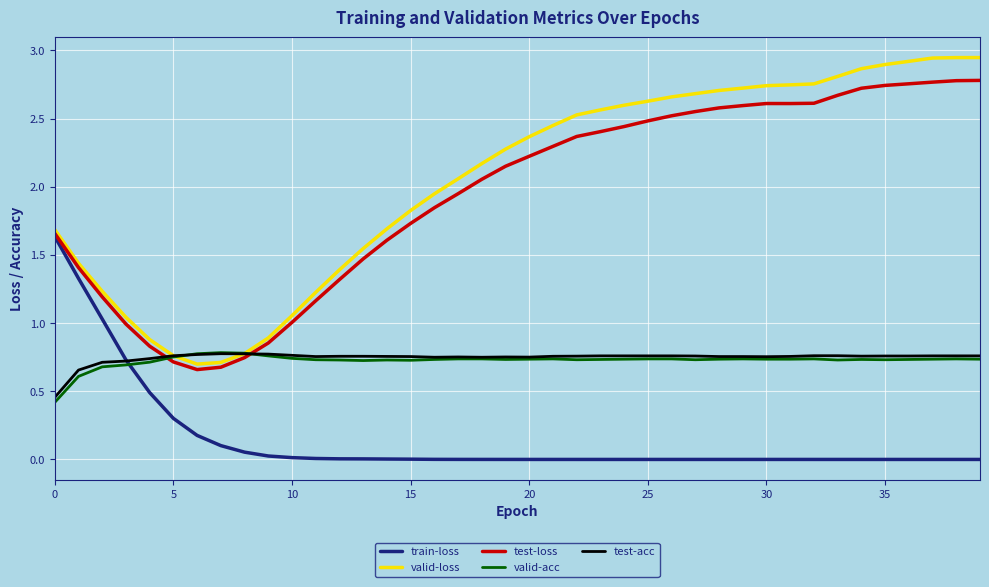

True or false: test-loss has more than 0 points higher than both neighbors.

True